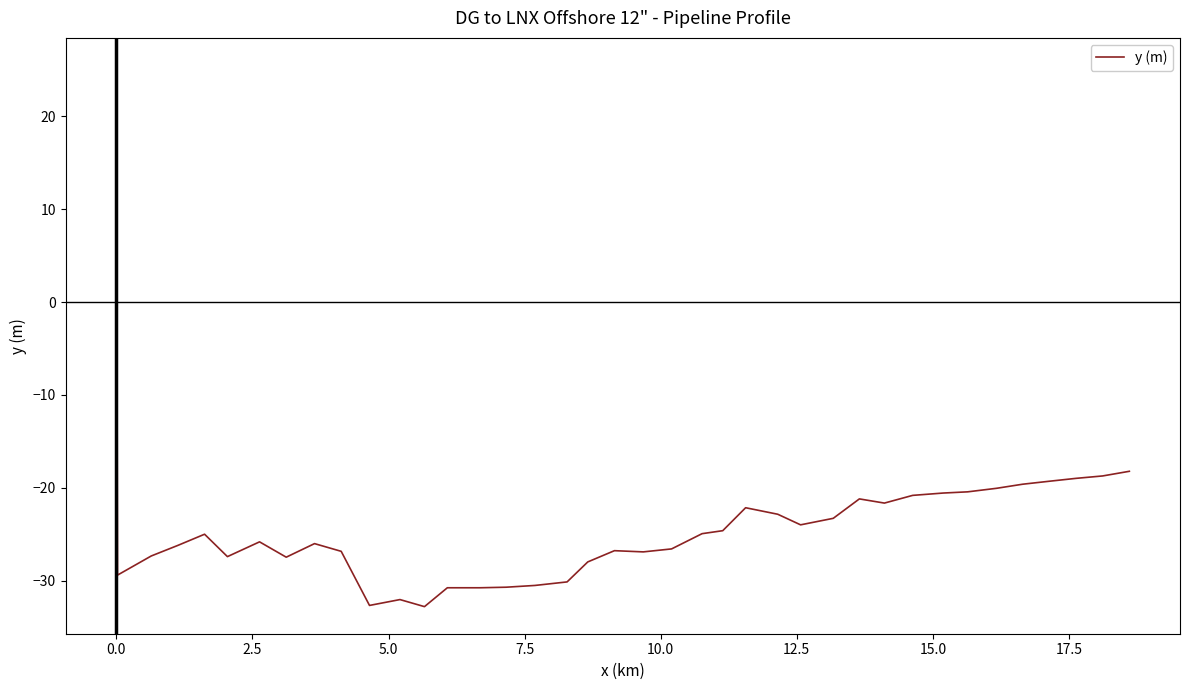

What is the minimum value shown in the chart?

-32.8